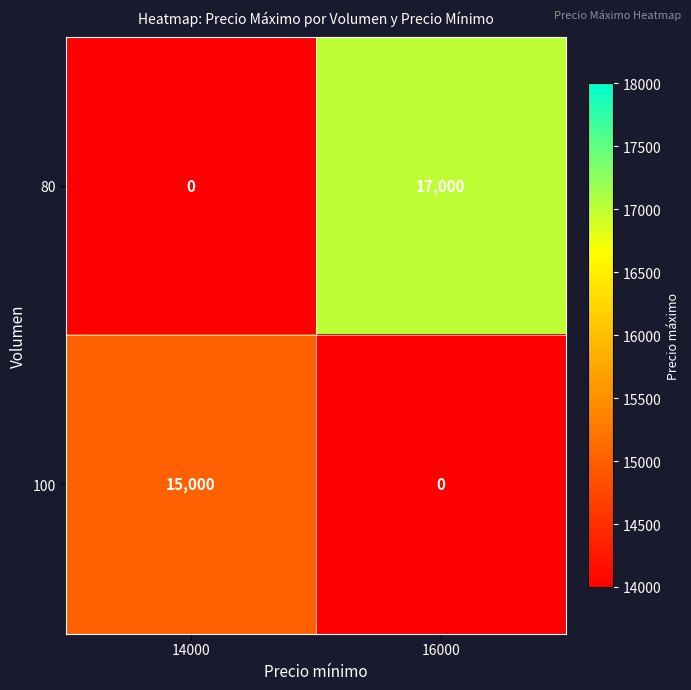

Rank the series by their maximum value, from lowest to highest.

100, 80